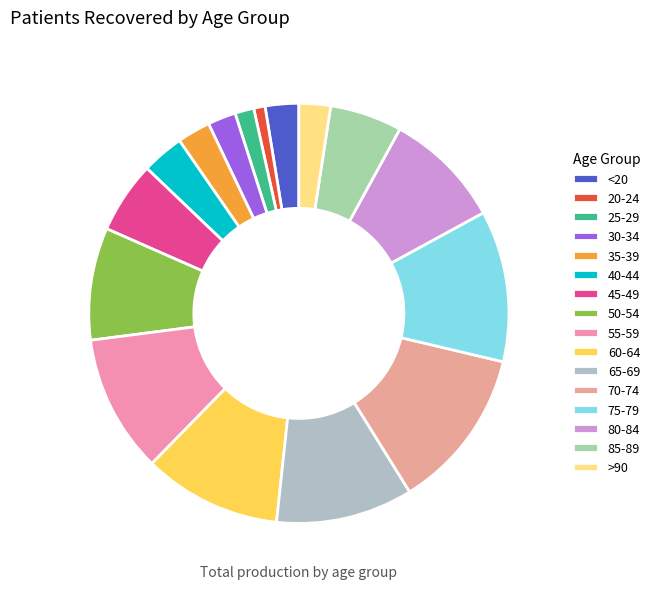

To the nearest percent, what is the difference between the largest and smallest slice percentages?

12%